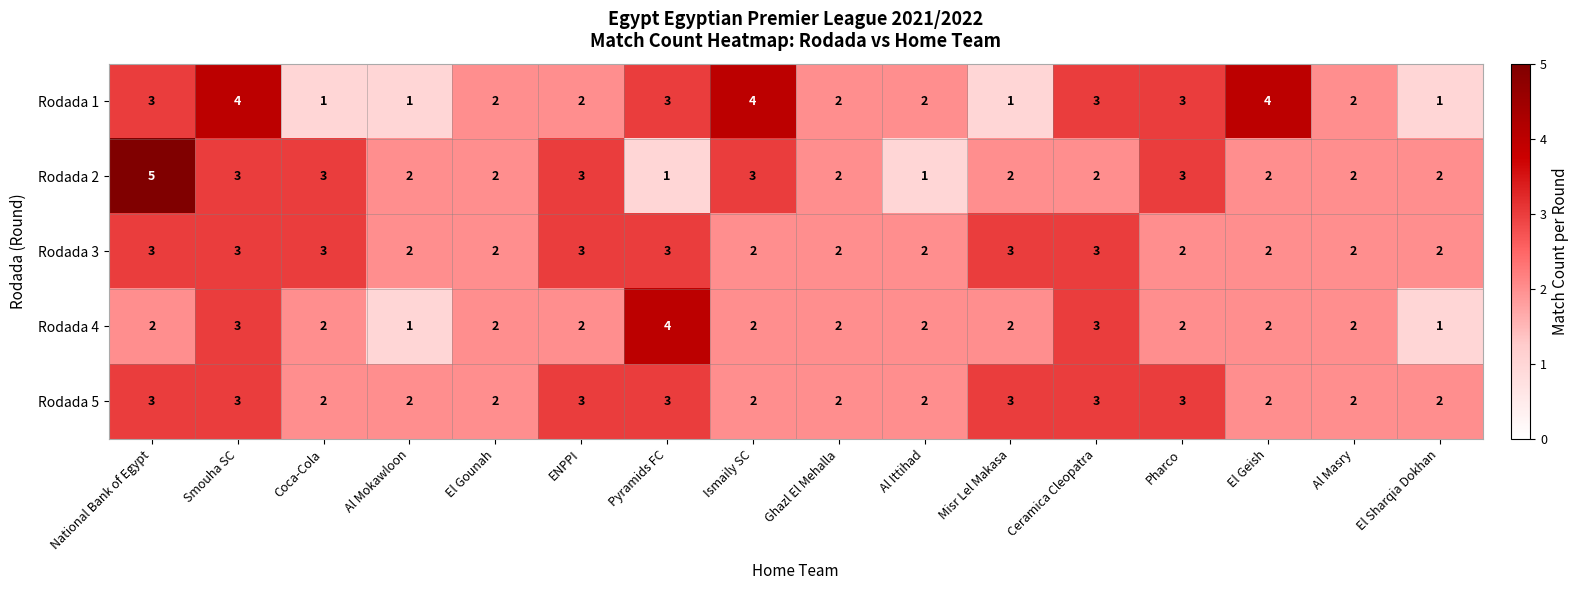

Which label corresponds to the largest value in the chart?

National Bank of Egypt